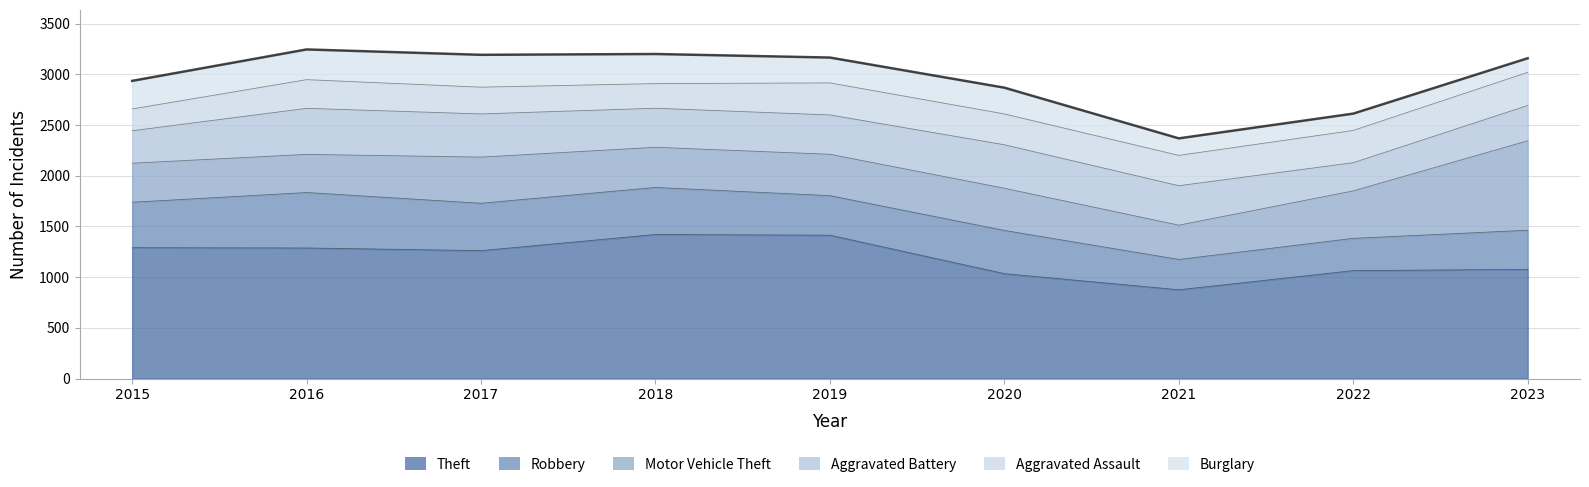

Where does the Burglary series first go above 259?

2015